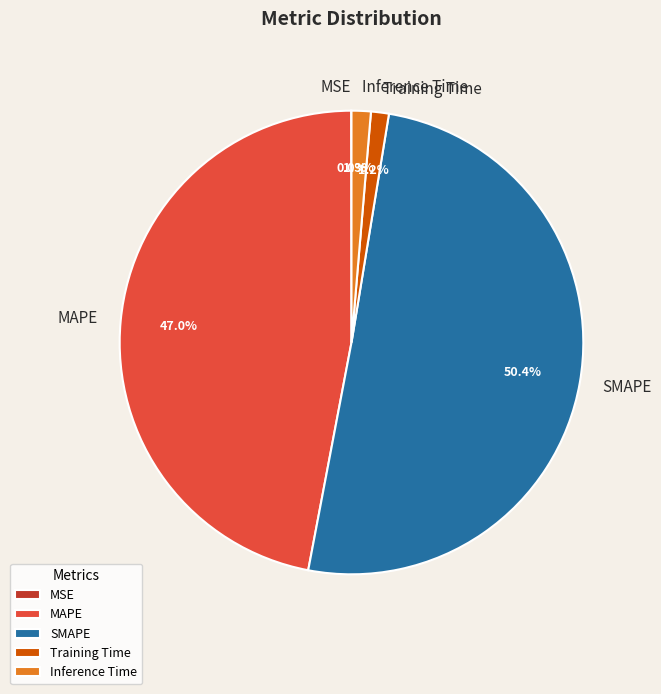

Does SMAPE represent more than half of the total?

Yes